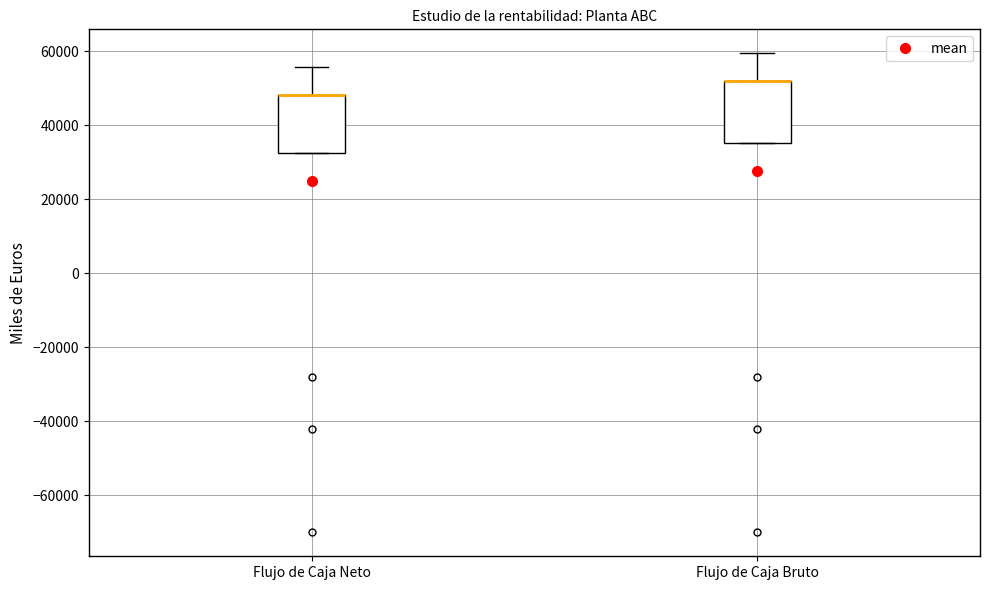

Where is the upper edge of the box for Flujo de Caja Bruto on the y-axis? The values are not printed on the chart, so give them approximately, as read against the axis.

52000